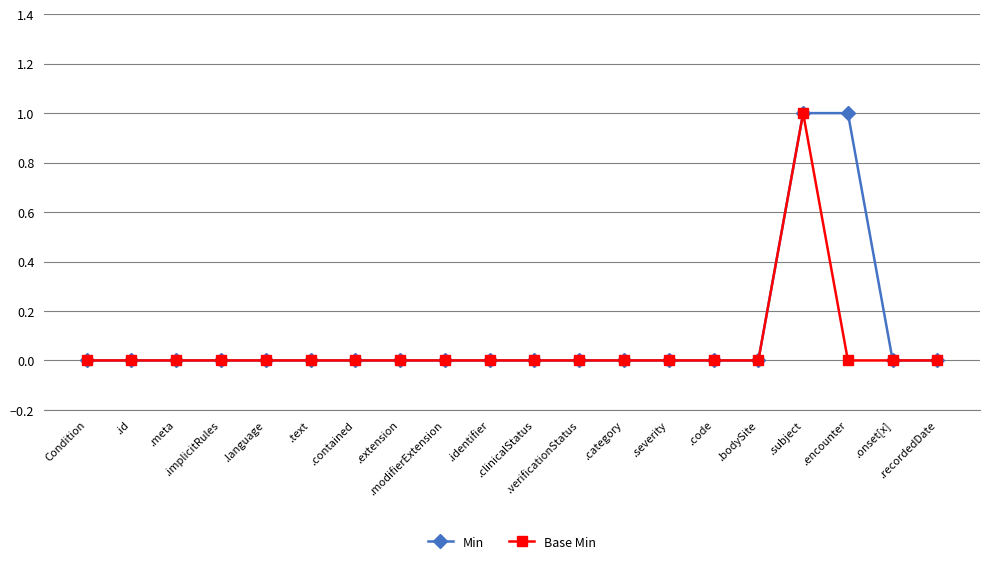

Between Condition and .contained, which series saw the biggest shift?

Min